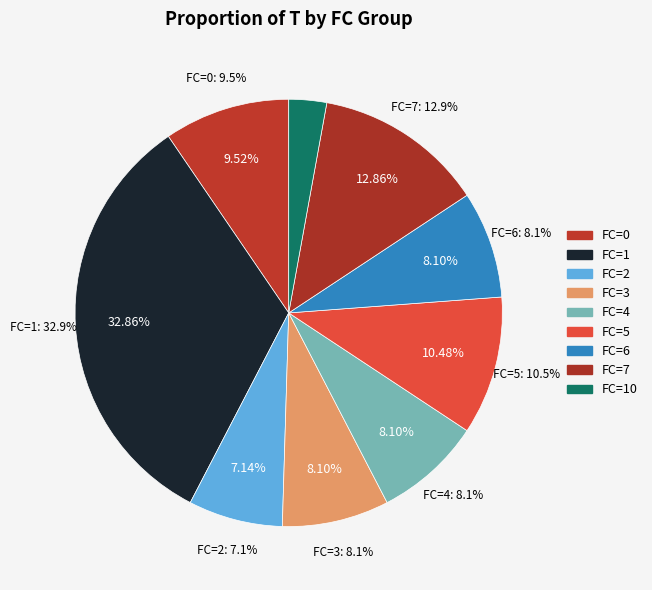

Combined, do FC=4 and FC=7 account for over 50%?

No